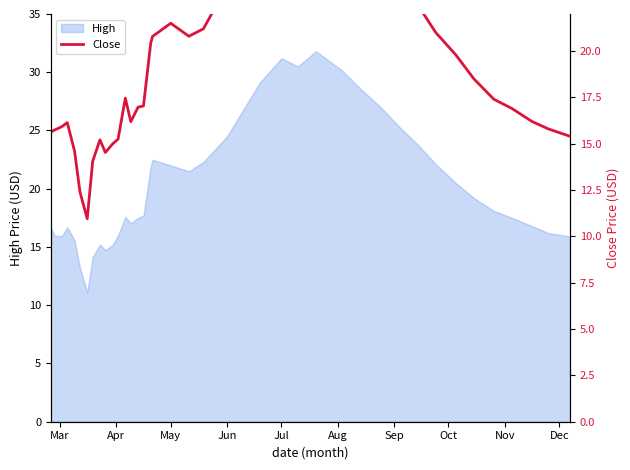

What is the lowest value of the High series?

11.1